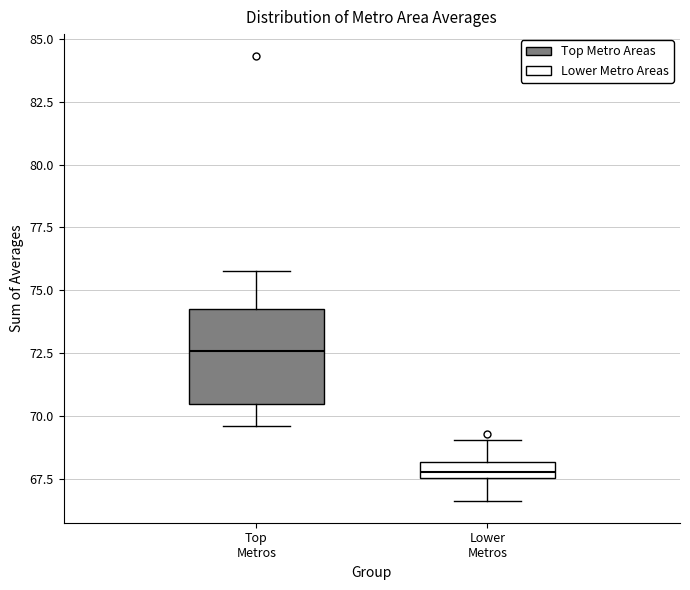

Which box's median line is the lowest?

Lower Metros